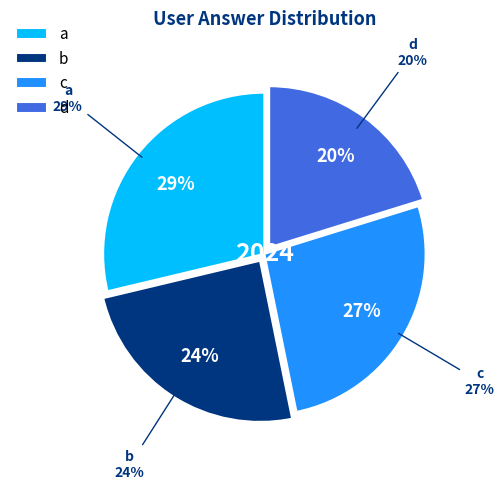

Which category has the biggest portion of the pie?

a